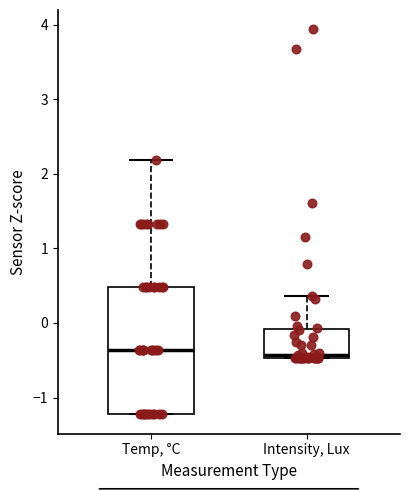

Which box is the tallest, from its lower edge to its upper edge?

Temp, °C